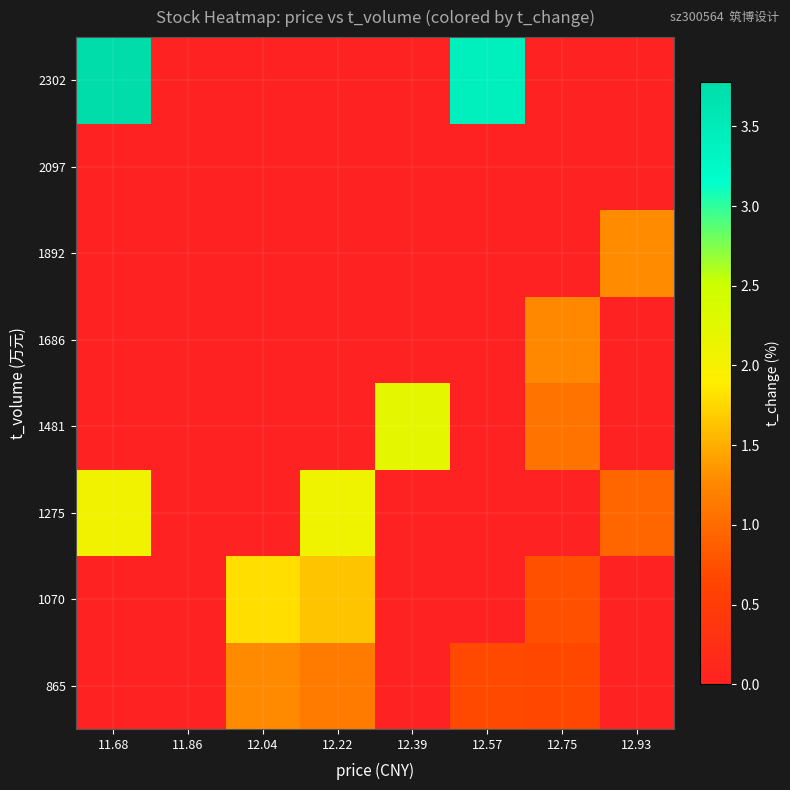

Which has a higher value, 11.86 or 12.75?

12.75